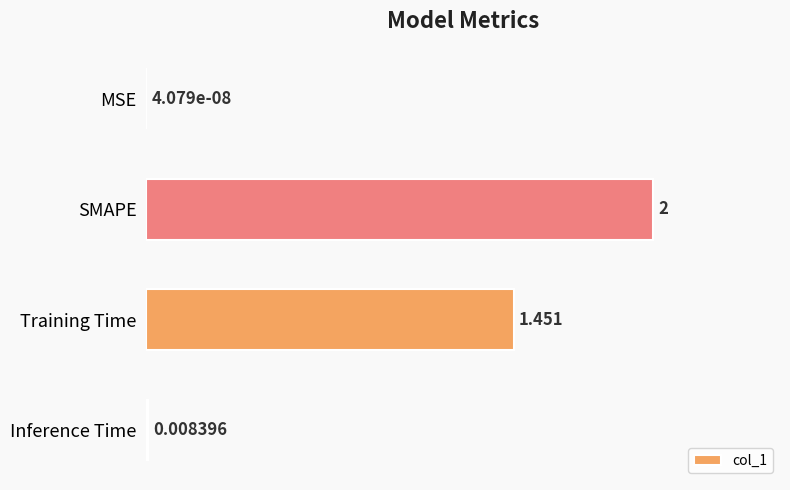

Does the chart contain stacked bars?

No